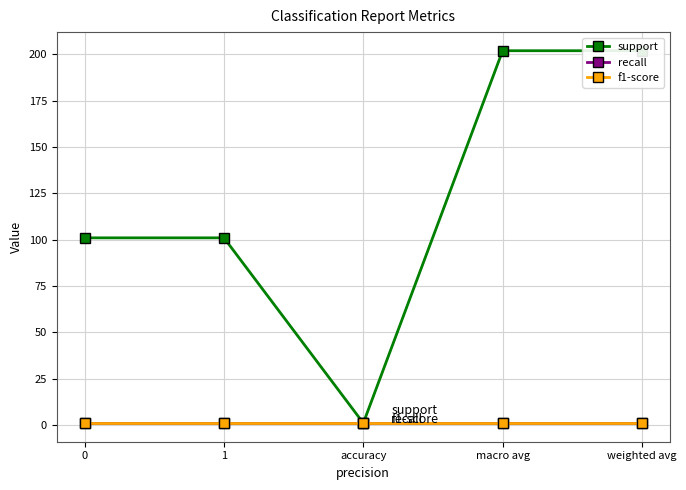

Reading left to right, list all the values displayed in this chart.

support: 0=101	1=101	accuracy=1	macro avg=202	weighted avg=202
recall: 0=1	1=1	accuracy=1	macro avg=1	weighted avg=1
f1-score: 0=1	1=1	accuracy=1	macro avg=1	weighted avg=1